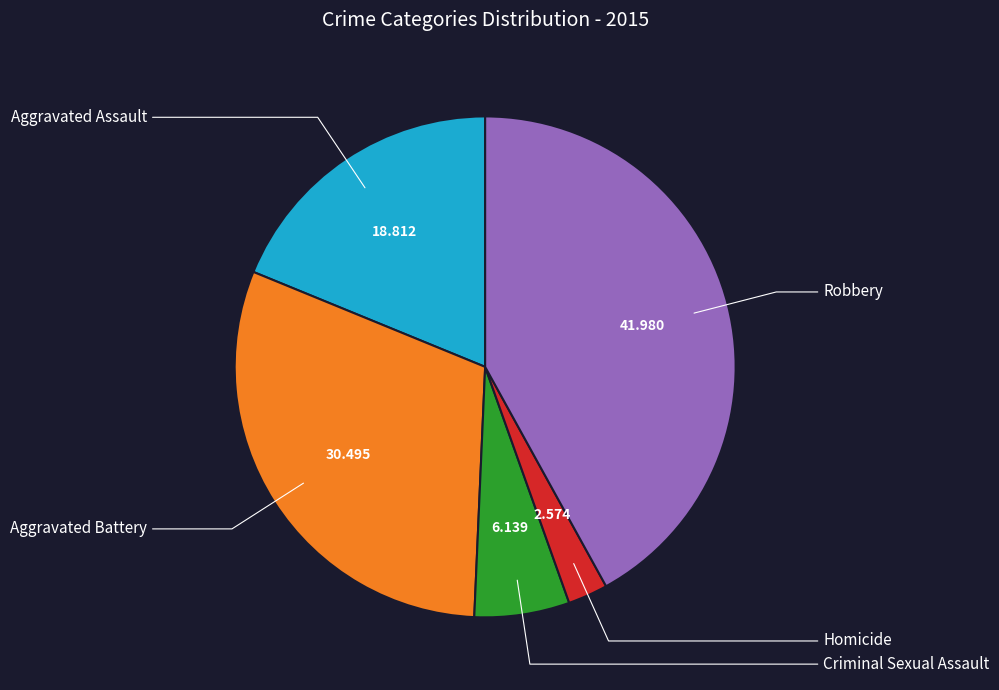

Is there a majority slice in this chart?

No